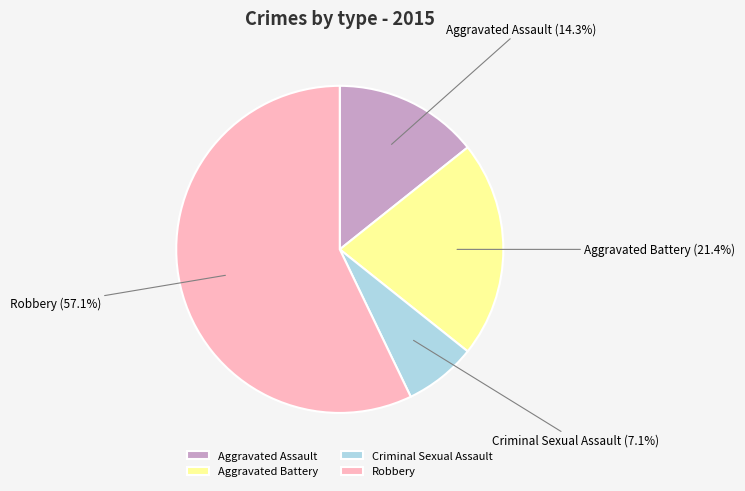

Rank the categories by value from highest to lowest.

Robbery, Aggravated Battery, Aggravated Assault, Criminal Sexual Assault